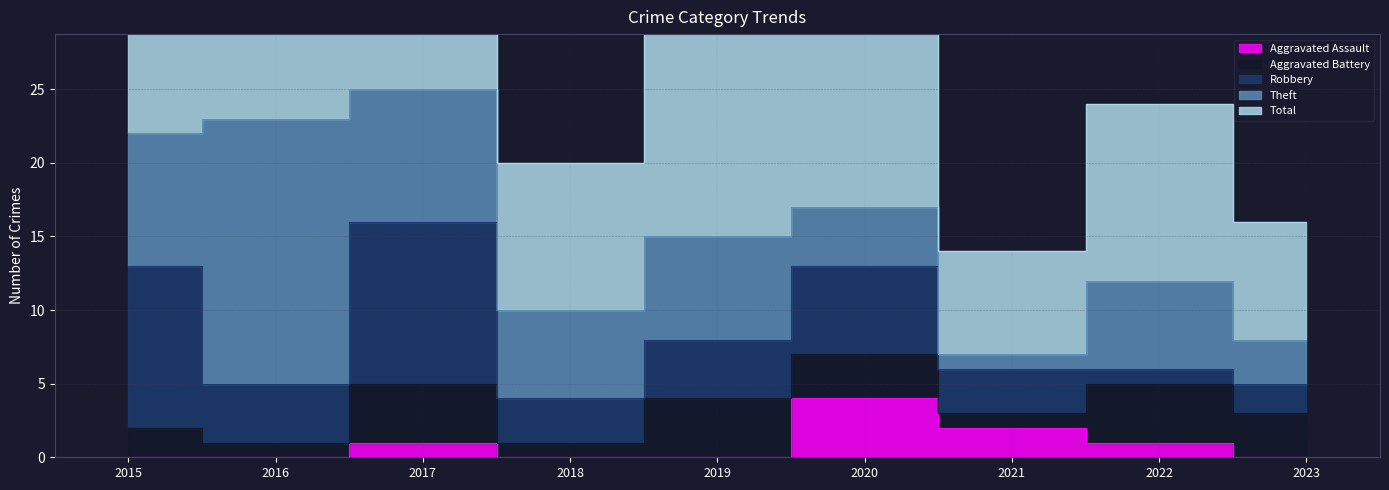

What is the difference between the maximum and minimum values in the Aggravated Assault series?

4